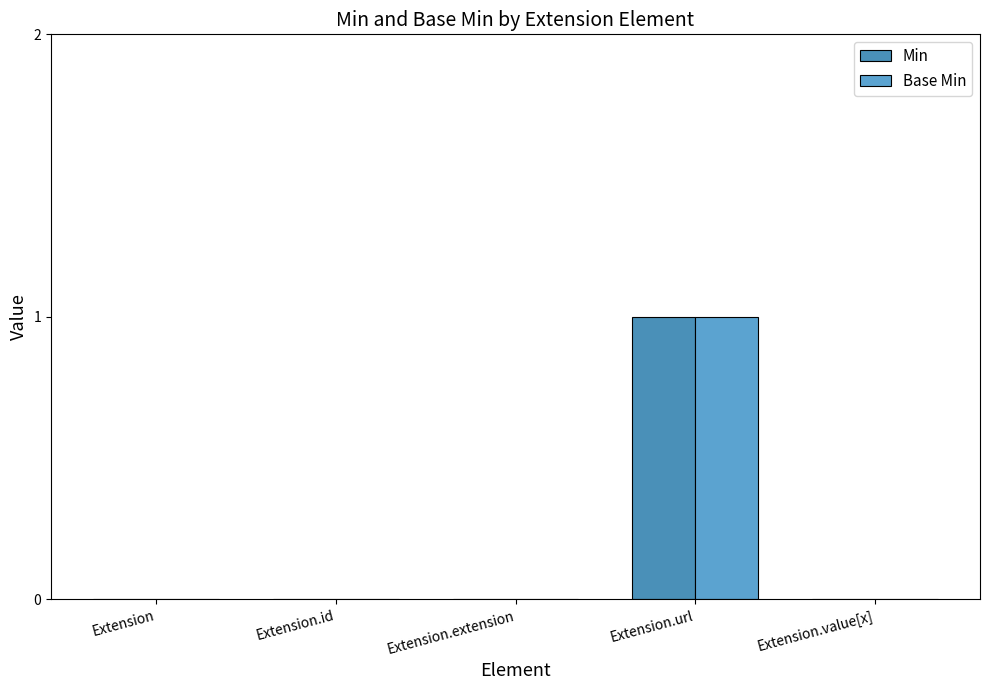

Between Extension.id and Extension.extension, which series saw the biggest shift?

Min